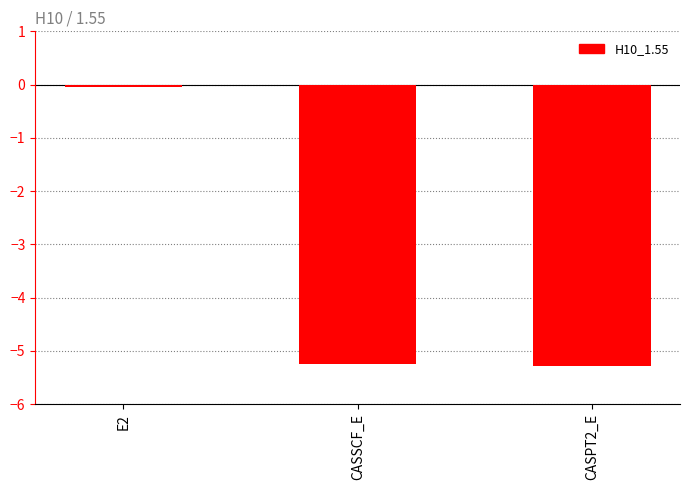

The value at E2 is -0.0. True or false?

True